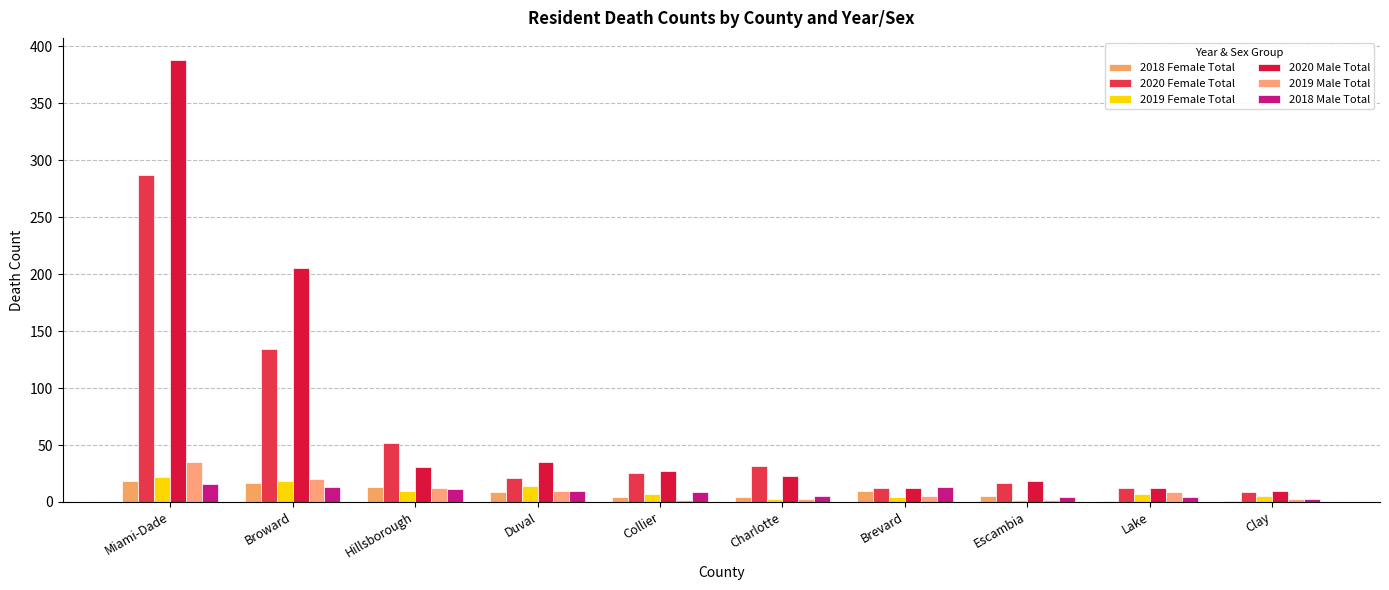

Count the number of categories in the chart.

10